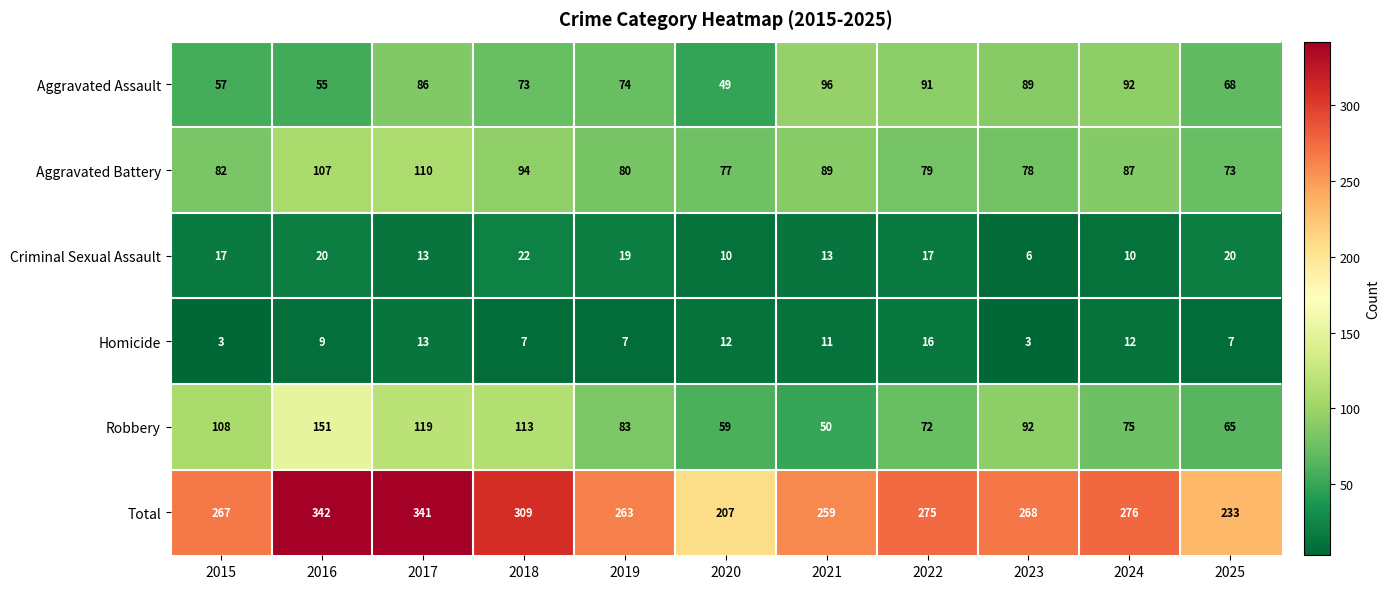

At how many categories does at least one series exceed 10?

11